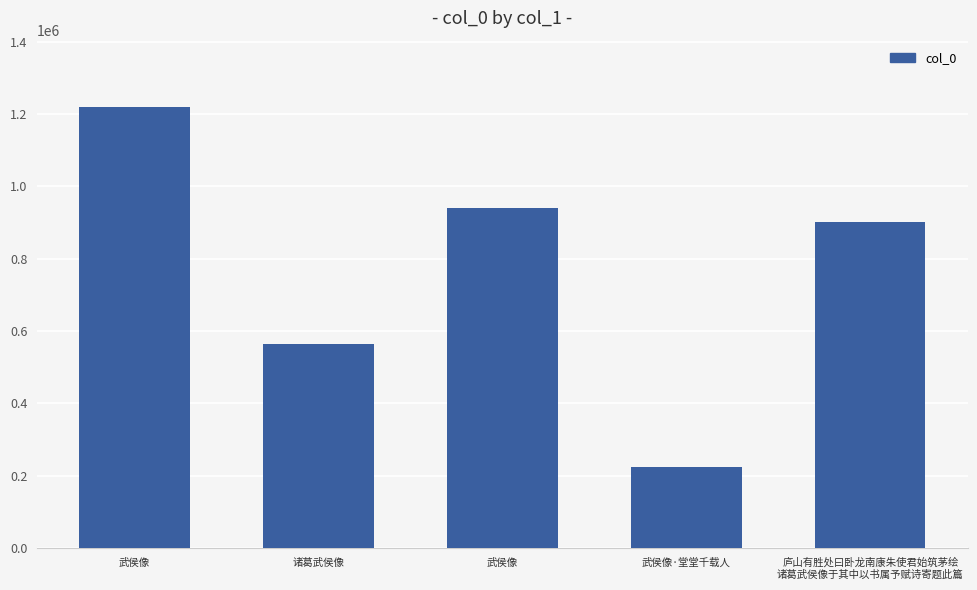

Approximately how many times larger is the value at 武侯像 compared to 庐山有胜处曰卧龙南康朱使君始筑茅绘
诸葛武侯像于其中以书属予赋诗寄题此篇?

1.0